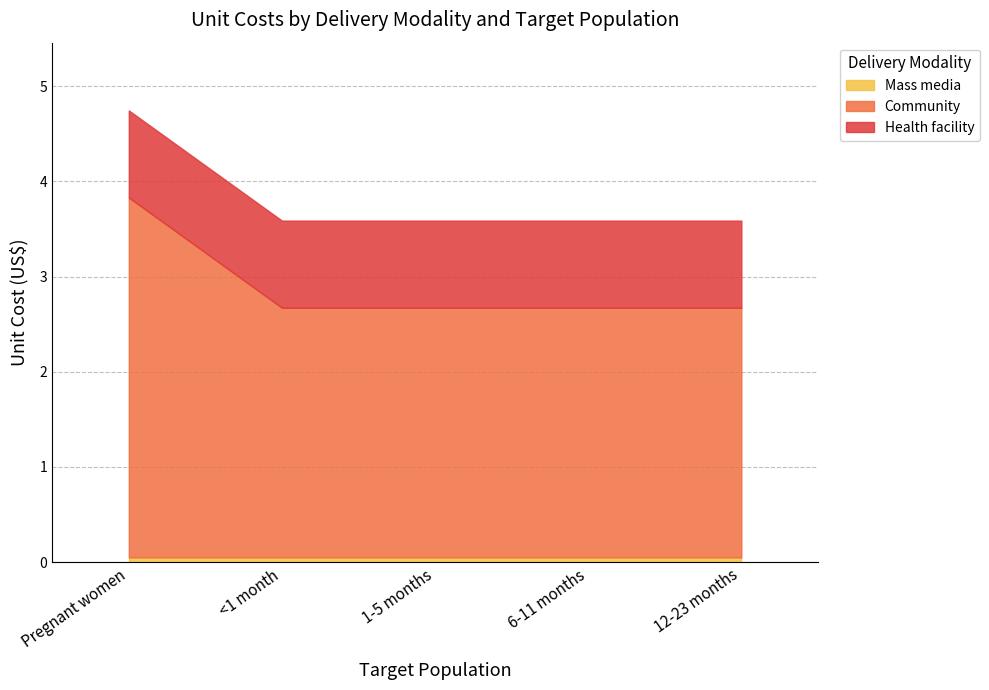

What is the sum of the Mass media values at <1 month and Pregnant women?

0.1